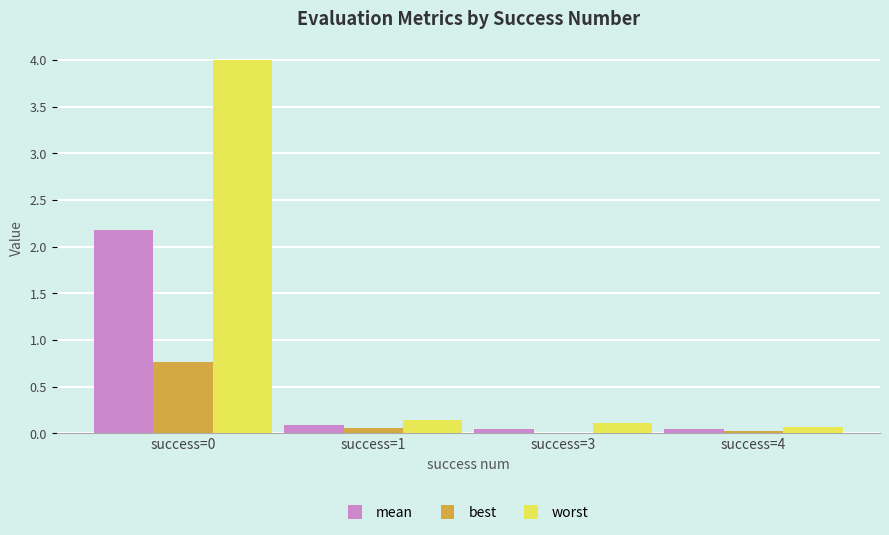

What is the maximum value shown in the chart?

4.0